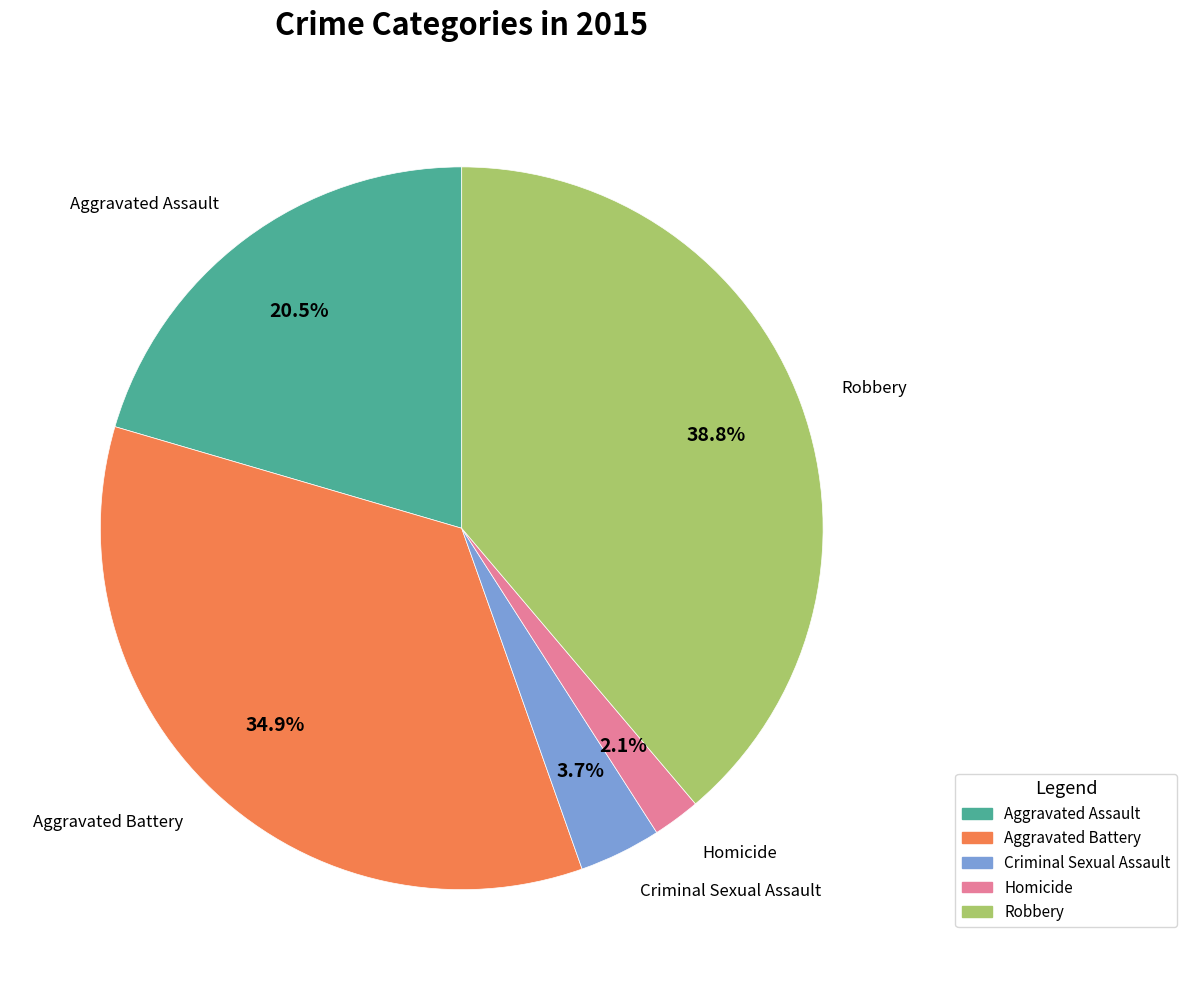

Is there a majority slice in this chart?

No